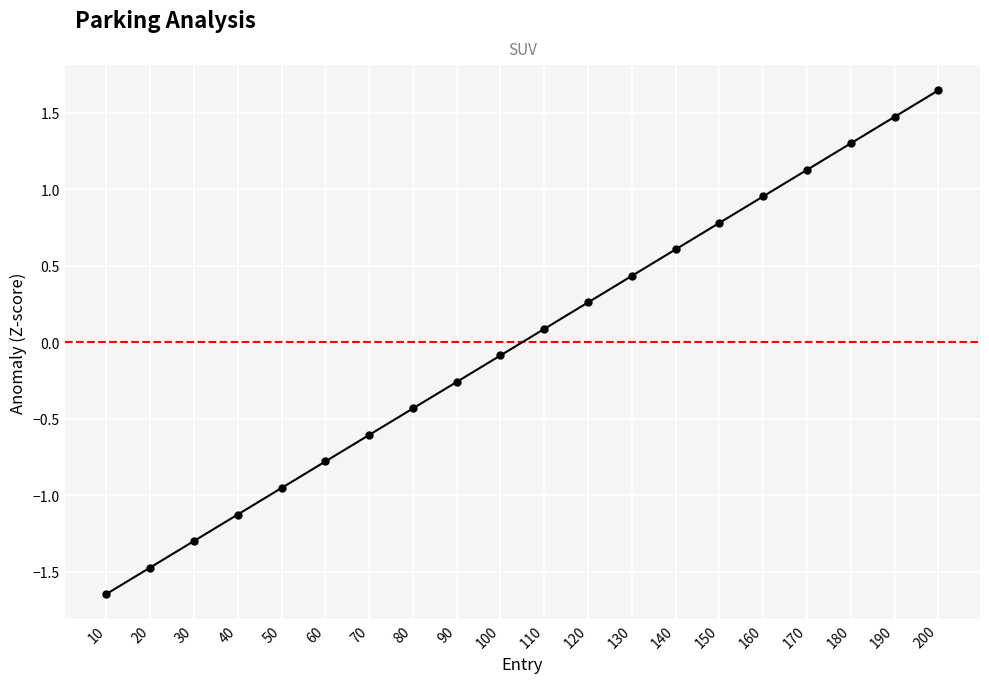

How many negative values are there?

10